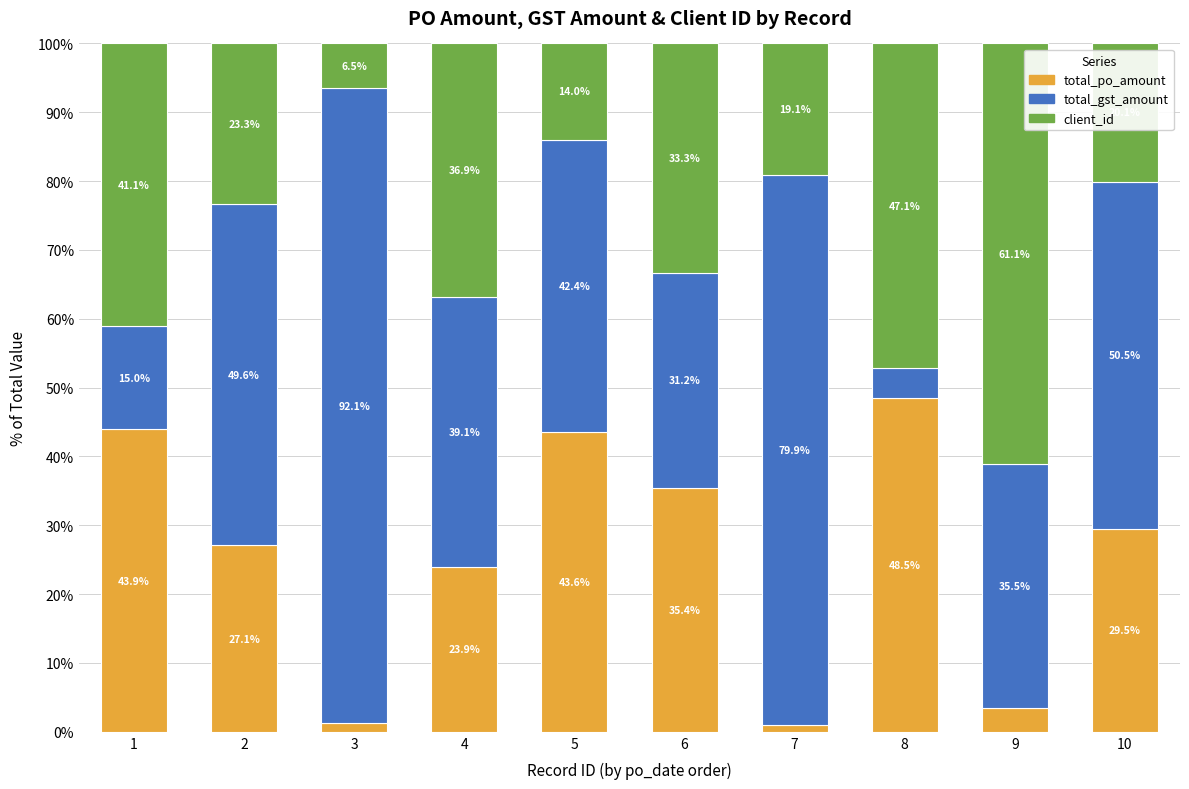

Rank the categories by total_po_amount value from lowest to highest.

7, 3, 9, 4, 2, 10, 6, 5, 1, 8